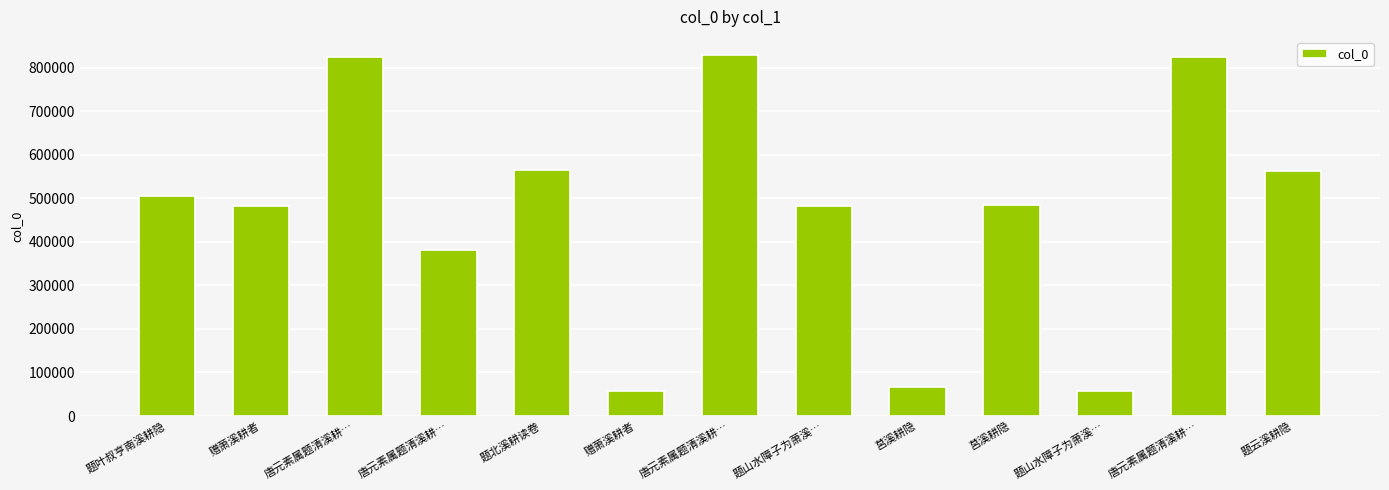

Reading left to right, transcribe all the data shown in this chart.

504643	482908	825577	381477	564479	57228	829618	482897	66995	485913	57221	825576	562073